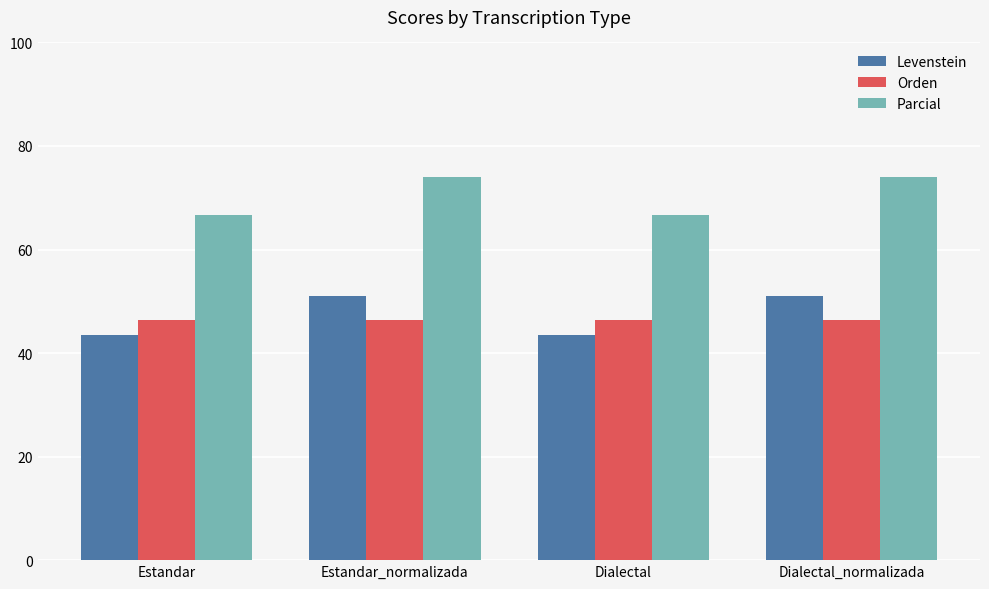

What value does the Levenstein series have at Dialectal_normalizada?

51.1